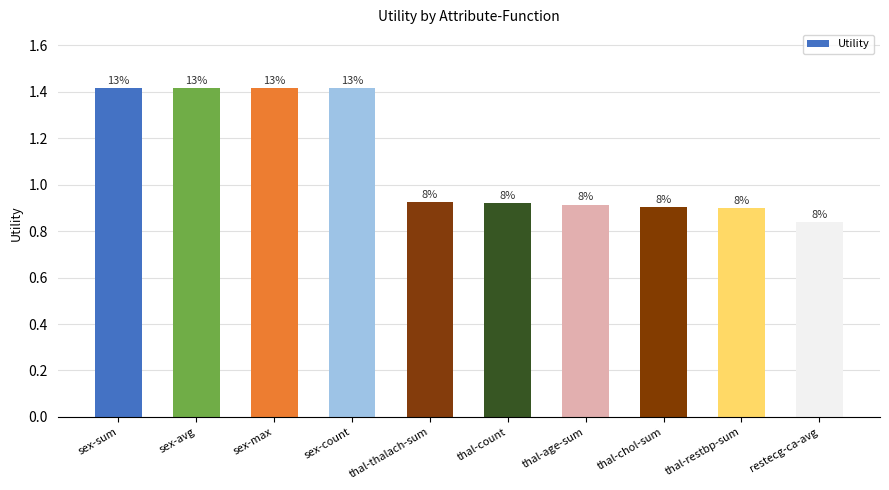

What is the sum of all values?

11.1